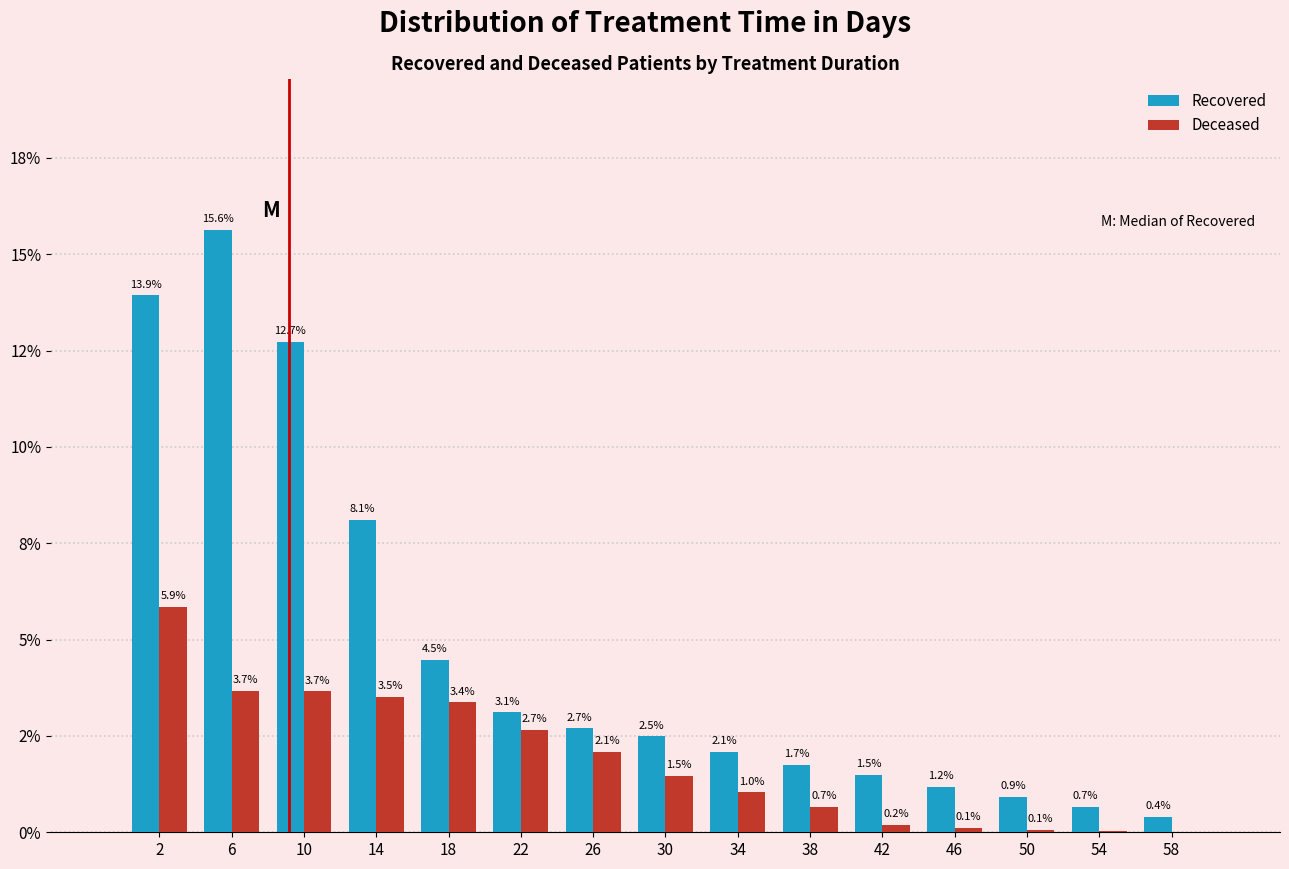

Are the bars horizontal?

No